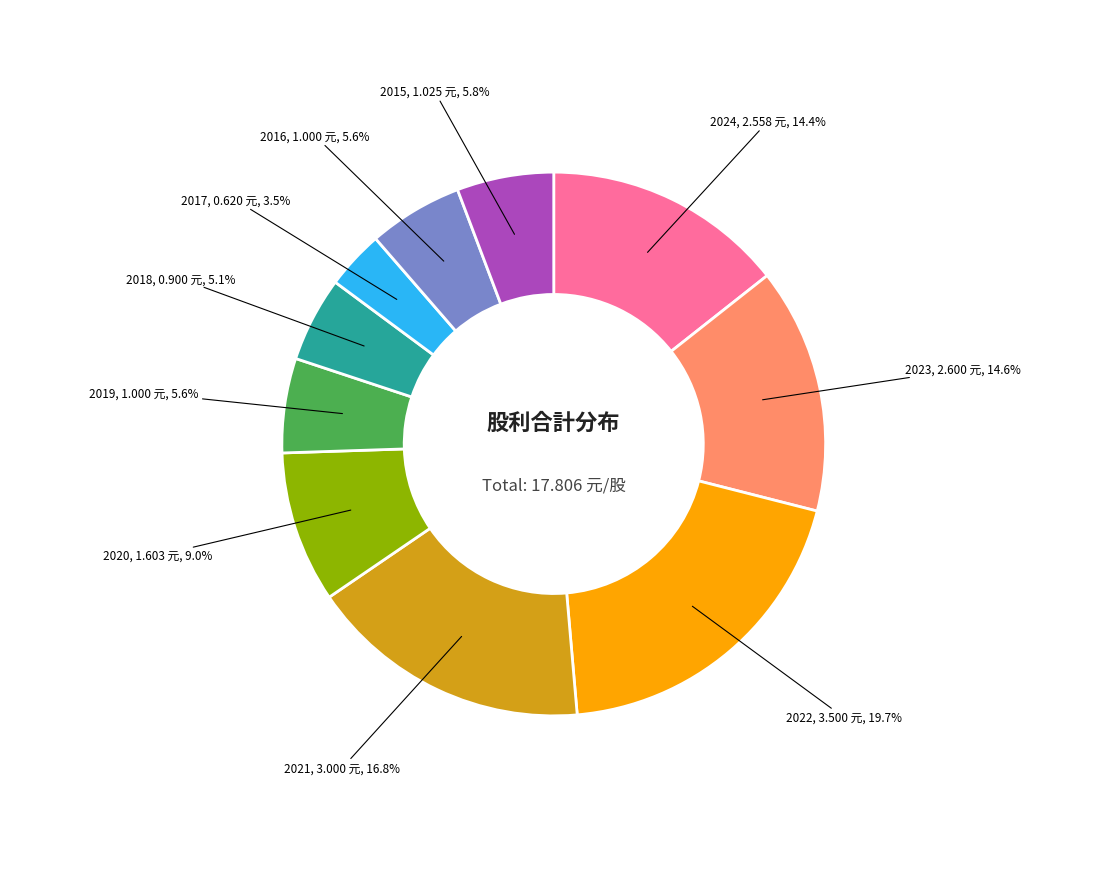

Is there a majority slice in this chart?

No